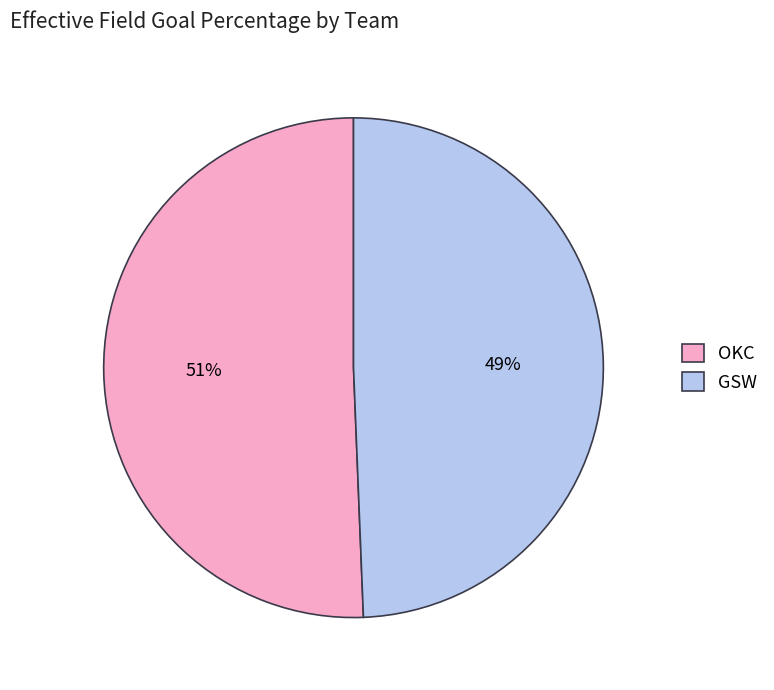

What percentage is the OKC slice, to the nearest percent?

51%